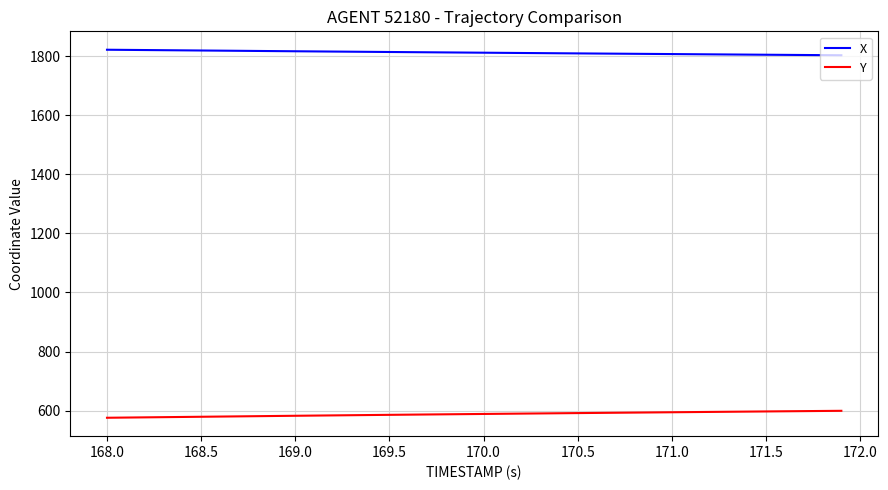

True or false: X and Y cross at least once.

False